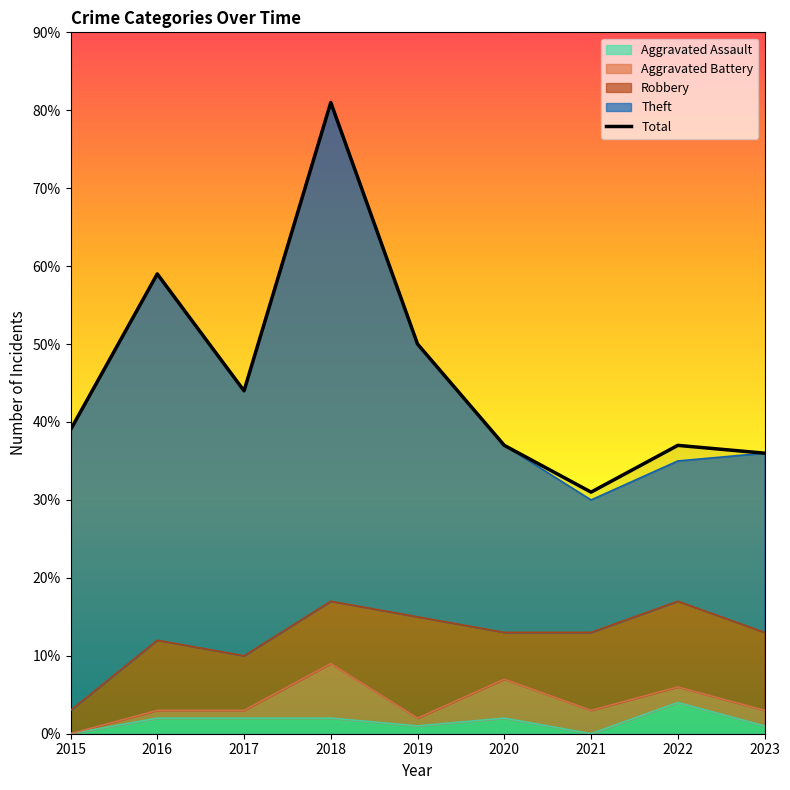

The value at 2023 is 36. True or false?

True